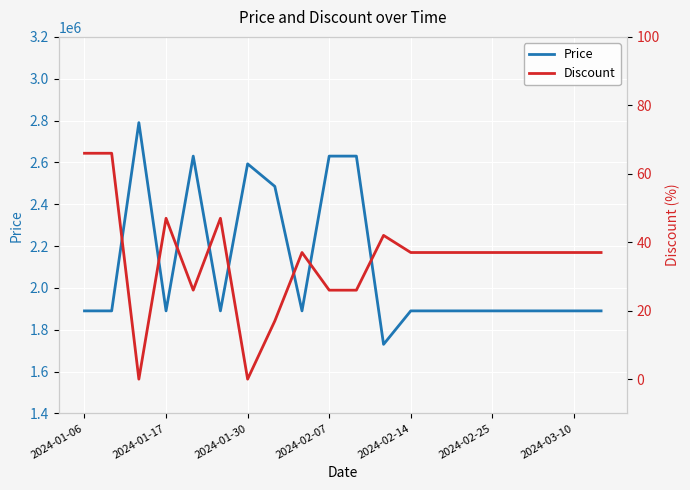

What is the value of the Discount point at the 1st from the left?

66